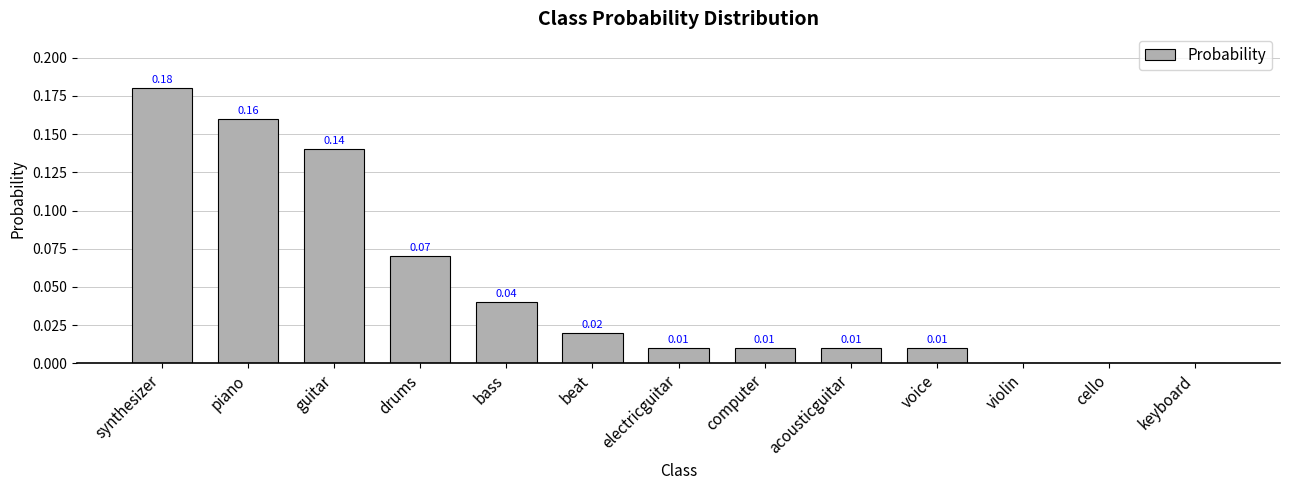

Which label corresponds to the largest value in the chart?

synthesizer